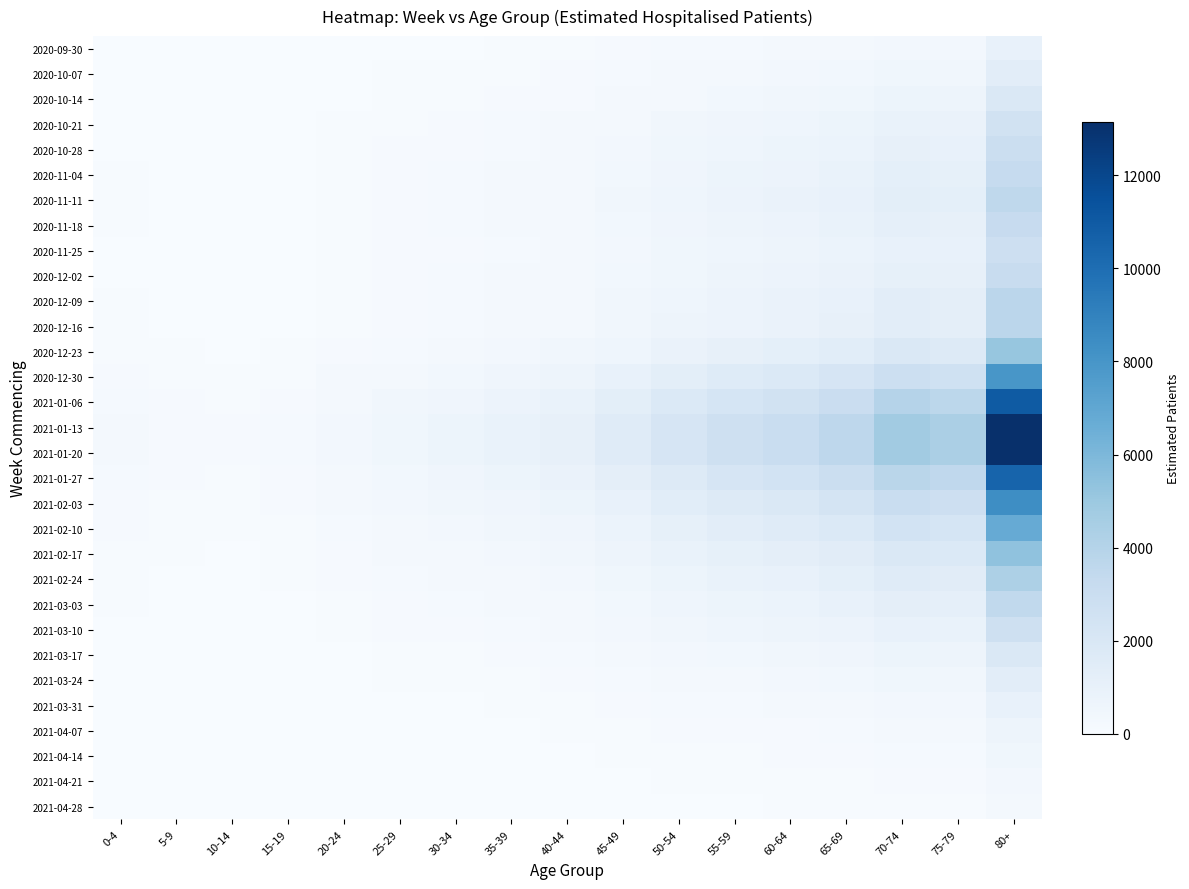

What is the spread (max minus min) of values at 10-14?

111.1